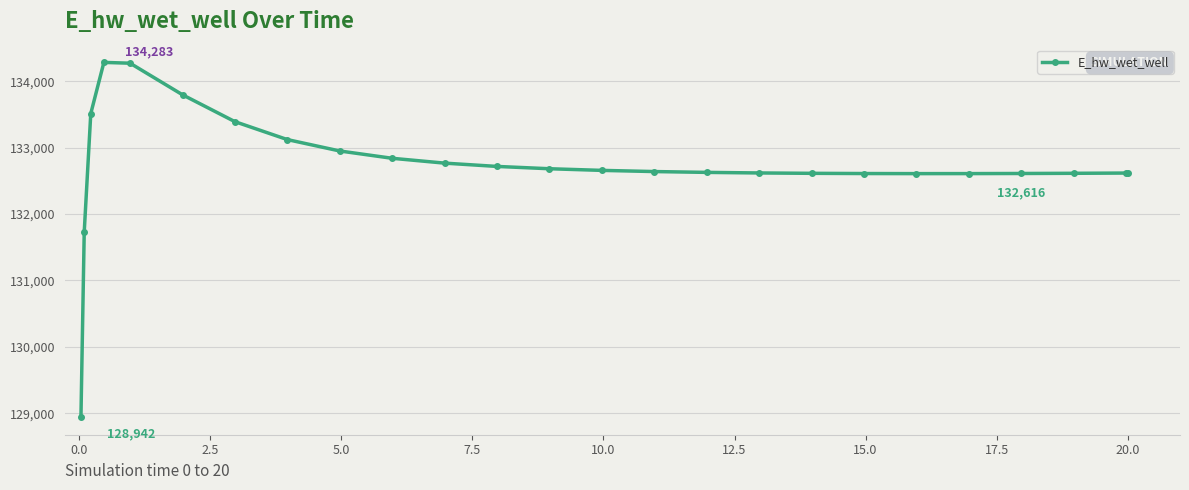

What is the sum of all values?

3318424.0